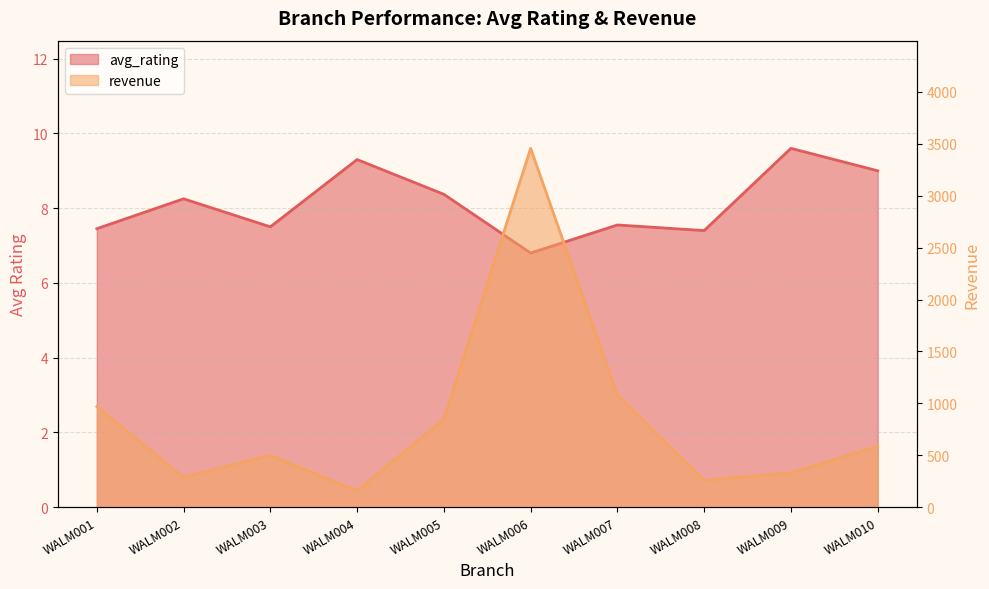

What is the difference between the maximum and minimum values in the revenue series?

3298.7